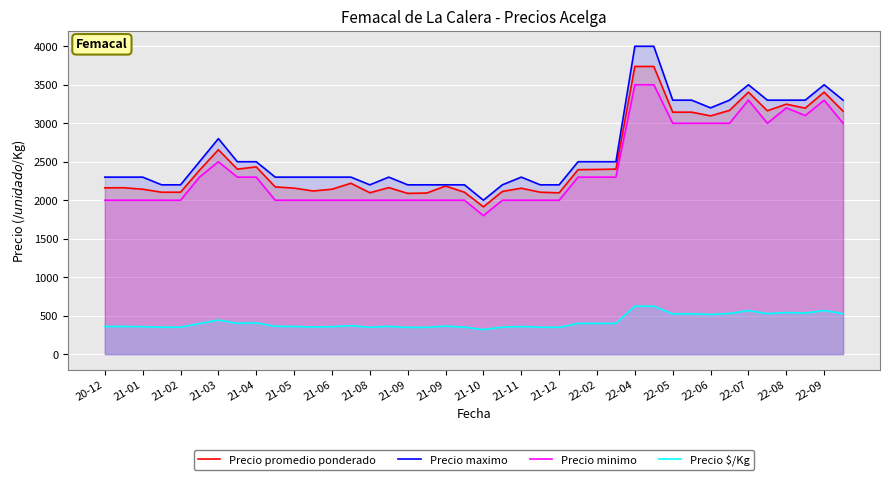

Reading right to left, extract all data points from this chart.

Precio promedio ponderado: 3157	3404	3196	3248	3162	3404	3167	3096	3144	3144	3738	3738	2404	2400	2397	2096	2104	2156	2114	1914	2104	2184	2093	2089	2164	2097	2220	2143	2120	2157	2173	2433	2404	2656	2389	2104	2104	2143	2162	2161
Precio maximo: 3300	3500	3300	3300	3300	3500	3300	3200	3300	3300	4000	4000	2500	2500	2500	2200	2200	2300	2200	2000	2200	2200	2200	2200	2300	2200	2300	2300	2300	2300	2300	2500	2500	2800	2500	2200	2200	2300	2300	2300
Precio minimo: 3000	3300	3100	3200	3000	3300	3000	3000	3000	3000	3500	3500	2300	2300	2300	2000	2000	2000	2000	1800	2000	2000	2000	2000	2000	2000	2000	2000	2000	2000	2000	2300	2300	2500	2300	2000	2000	2000	2000	2000
Precio $/Kg: 526	567	533	541	527	567	528	516	524	524	623	623	401	400	400	349	351	359	352	319	351	364	349	348	361	350	370	357	353	360	362	406	401	443	398	351	351	357	360	360